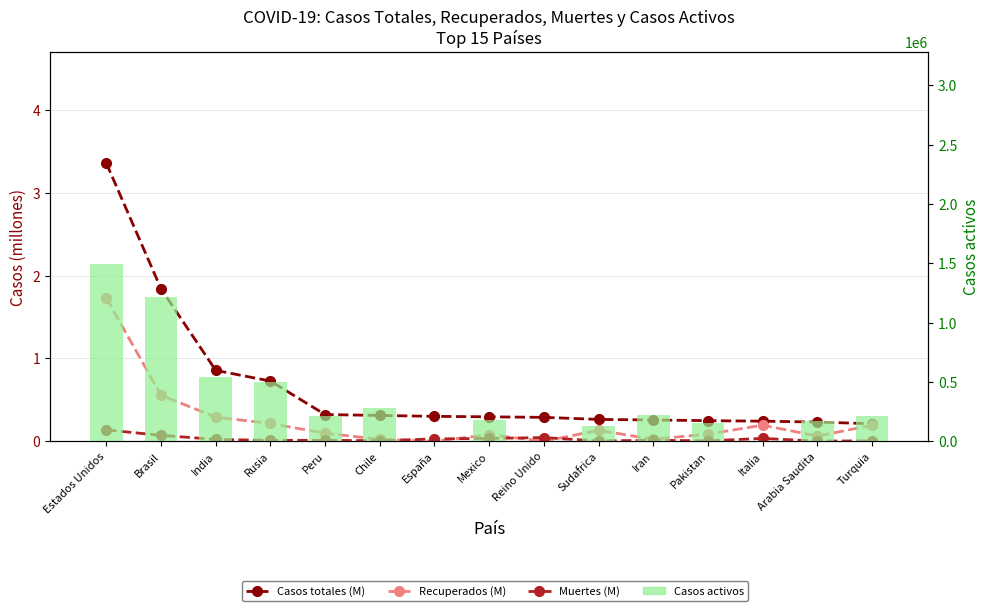

What is the total value across all series at Italia?

0.5